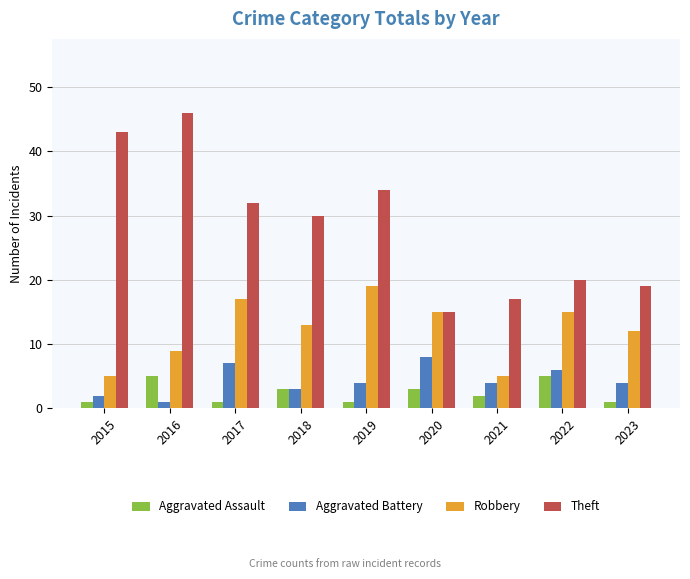

Reading left to right, extract all data points from this chart.

Aggravated Assault: 1	5	1	3	1	3	2	5	1
Aggravated Battery: 2	1	7	3	4	8	4	6	4
Robbery: 5	9	17	13	19	15	5	15	12
Theft: 43	46	32	30	34	15	17	20	19